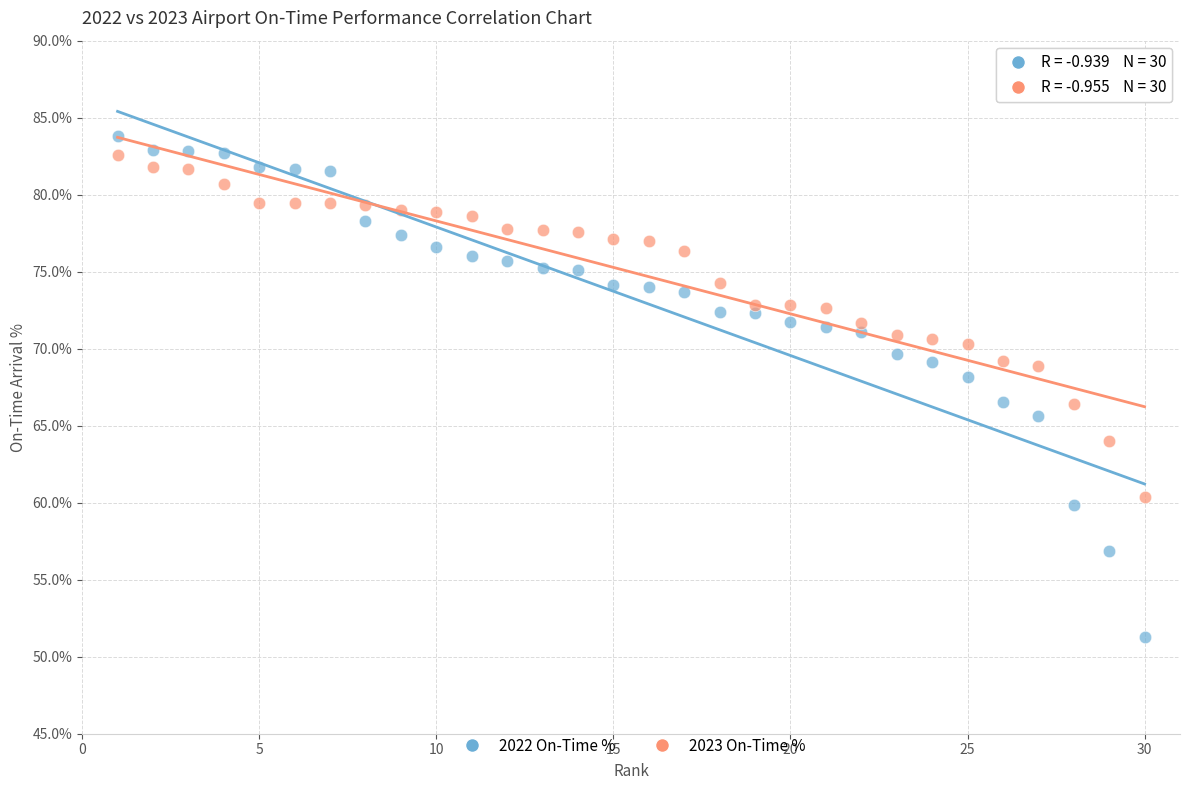

Which series reaches the minimum Y coordinate?

2022 On-Time %